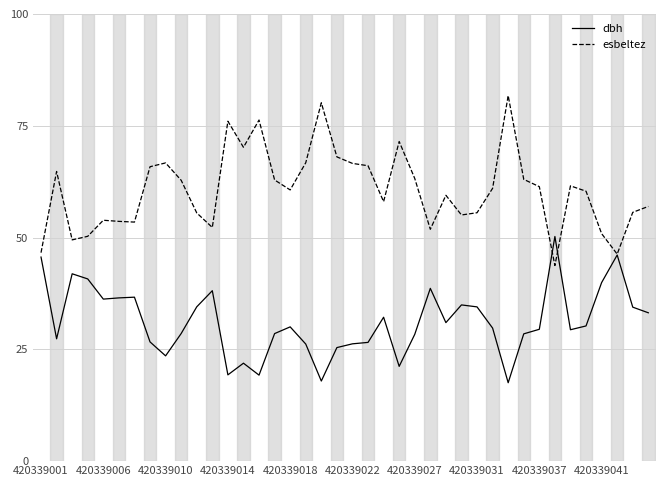

List the series in order of their overall mean, highest first.

esbeltez, dbh